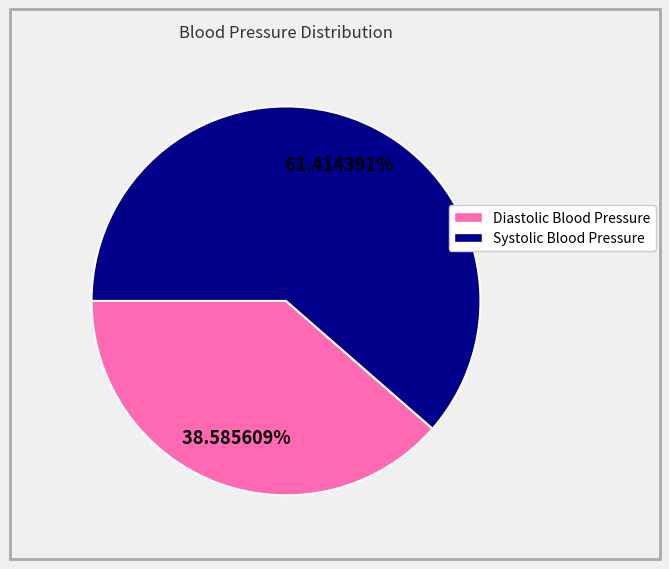

To the nearest percent, what is the difference between the largest and smallest slice percentages?

23%